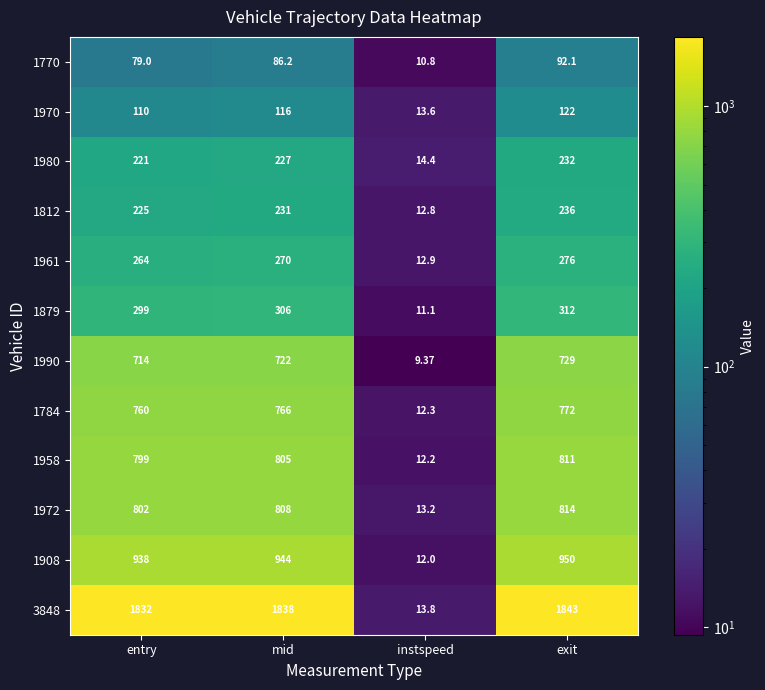

At which category is the sum across all series the highest?

exit